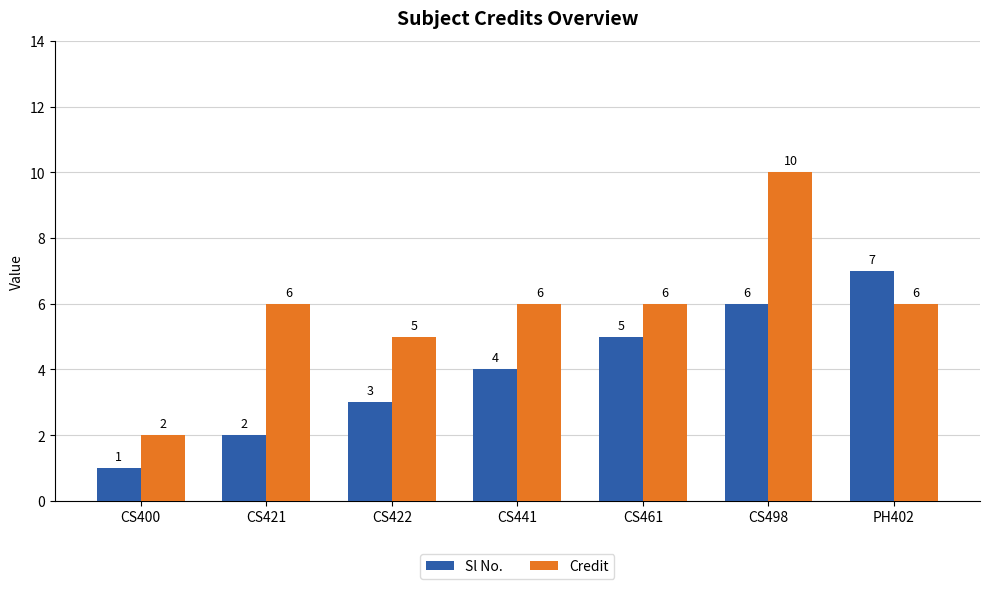

Reading left to right, transcribe all the data shown in this chart.

Sl No.: 1	2	3	4	5	6	7
Credit: 2	6	5	6	6	10	6